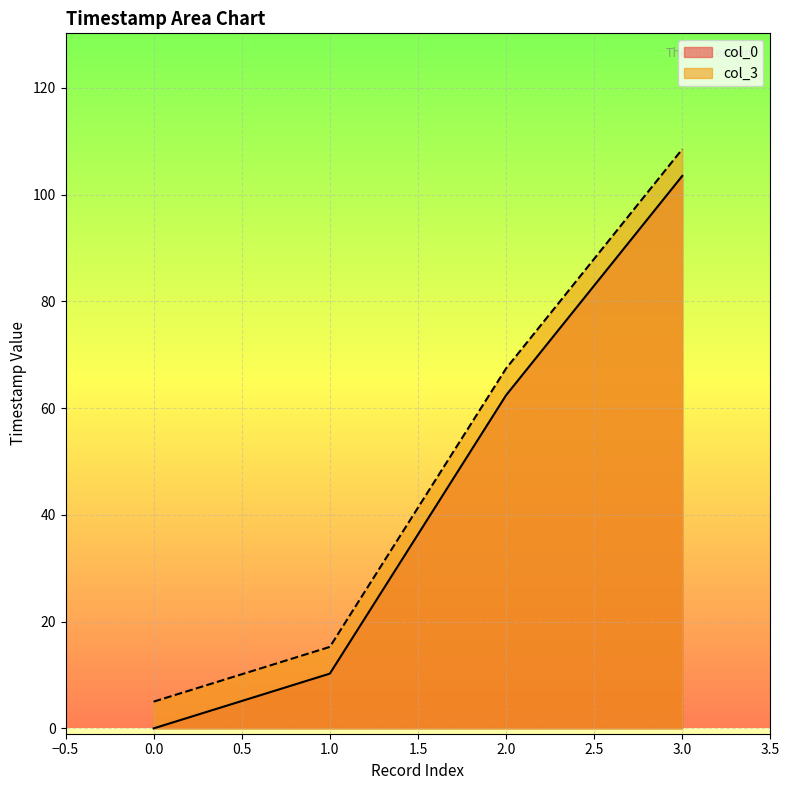

What is the total value across all series at 0.0?

5.0